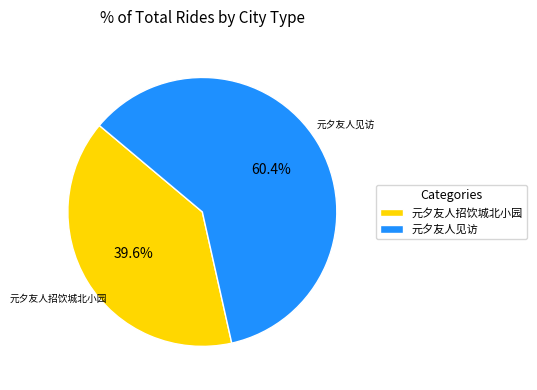

Does any single category account for the majority?

Yes